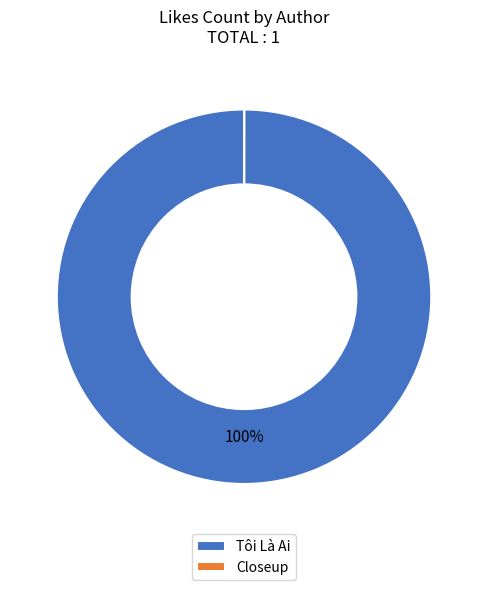

To the nearest percent, what is the difference between the largest and smallest slice percentages?

100%